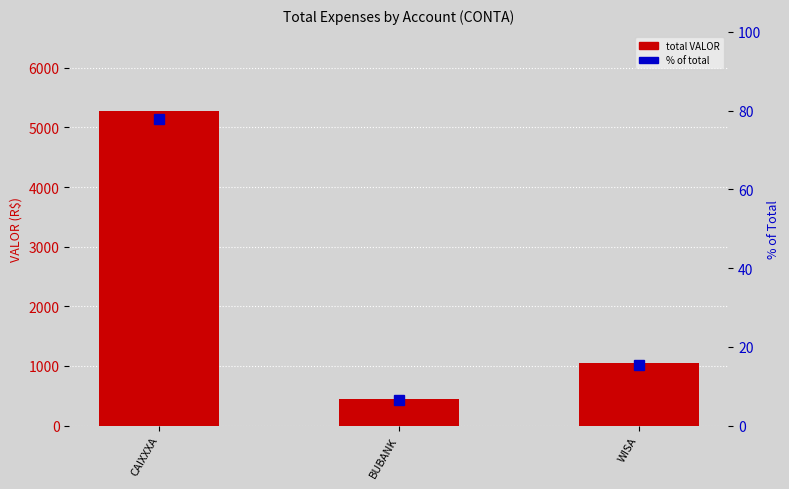

What is the difference between the maximum and minimum values in the total VALOR series?

4832.4